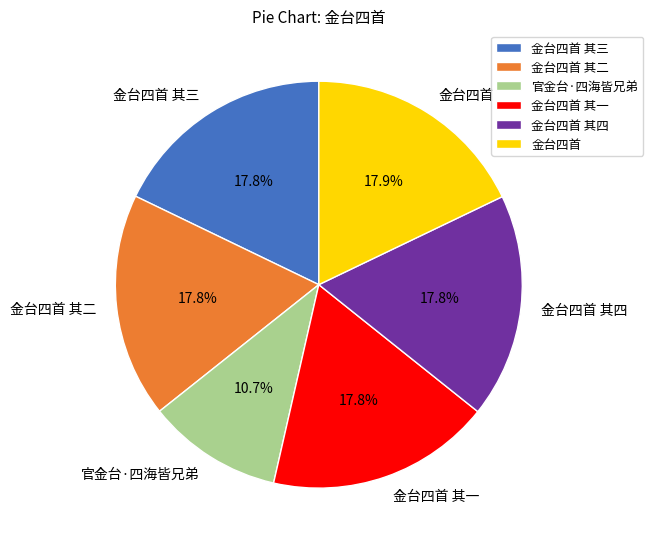

How much of the chart is everything except 金台四首 其三?

82.2%